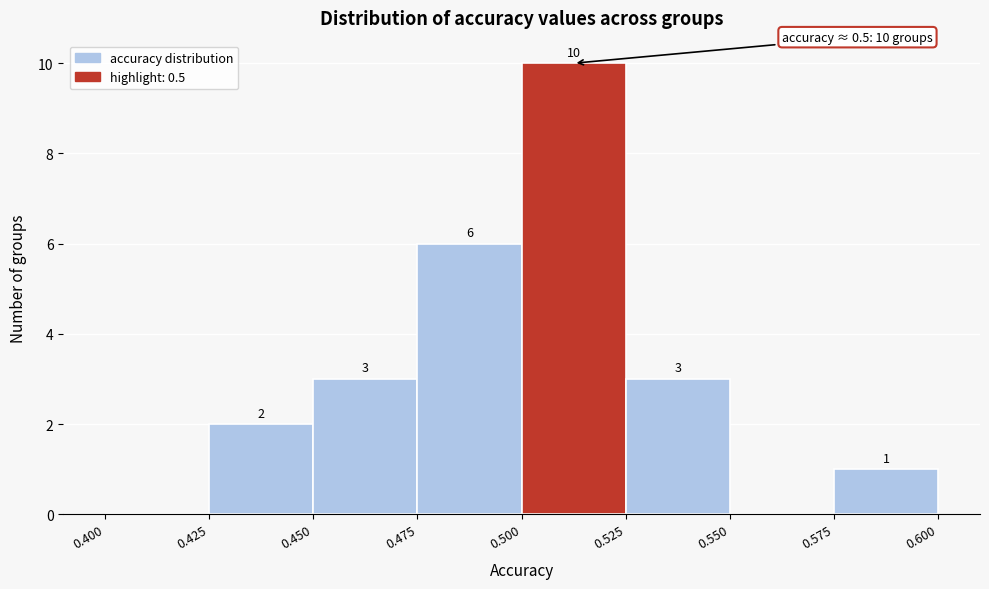

Which range on the x-axis has the tallest bar?

0.500 to 0.525